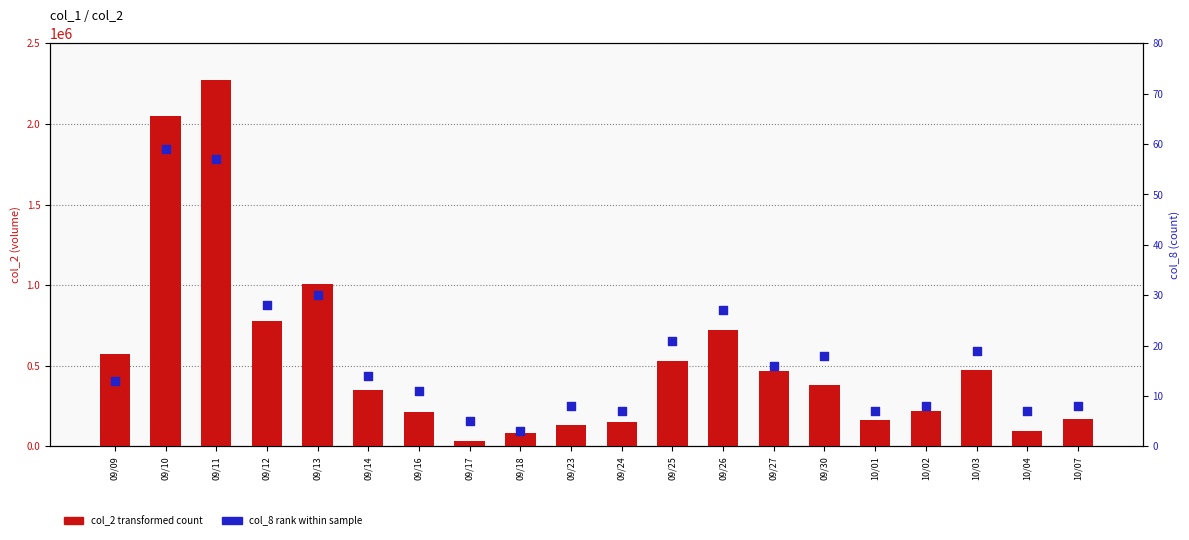

Is the value of col_2 (amount) at 09/09 greater than the value of col_8 (count) at 09/17?

Yes